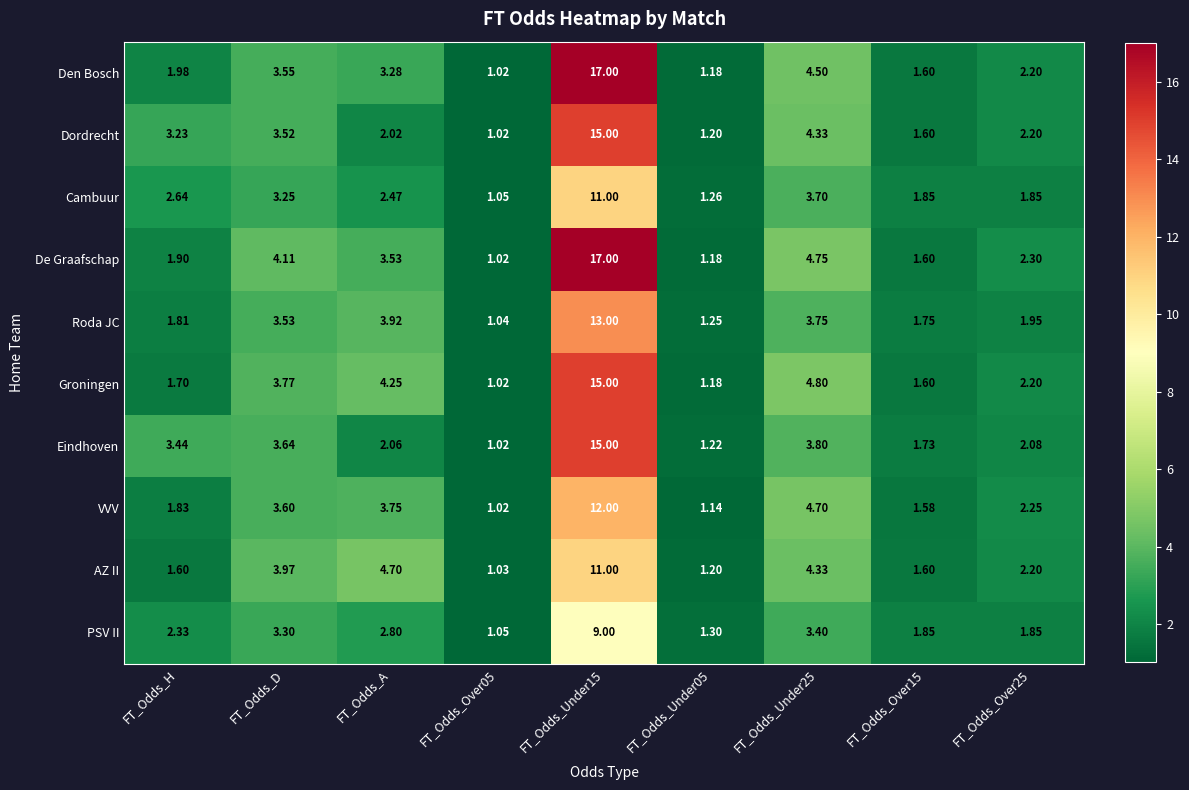

Which series changed the most between FT_Odds_A and FT_Odds_Under05?

AZ II